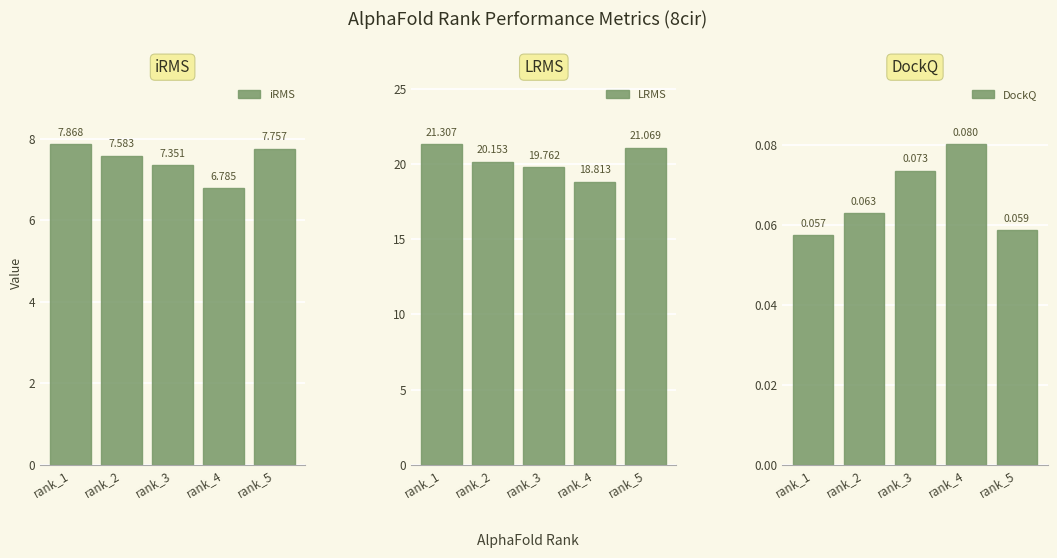

How many values in the iRMS series are below 7?

1